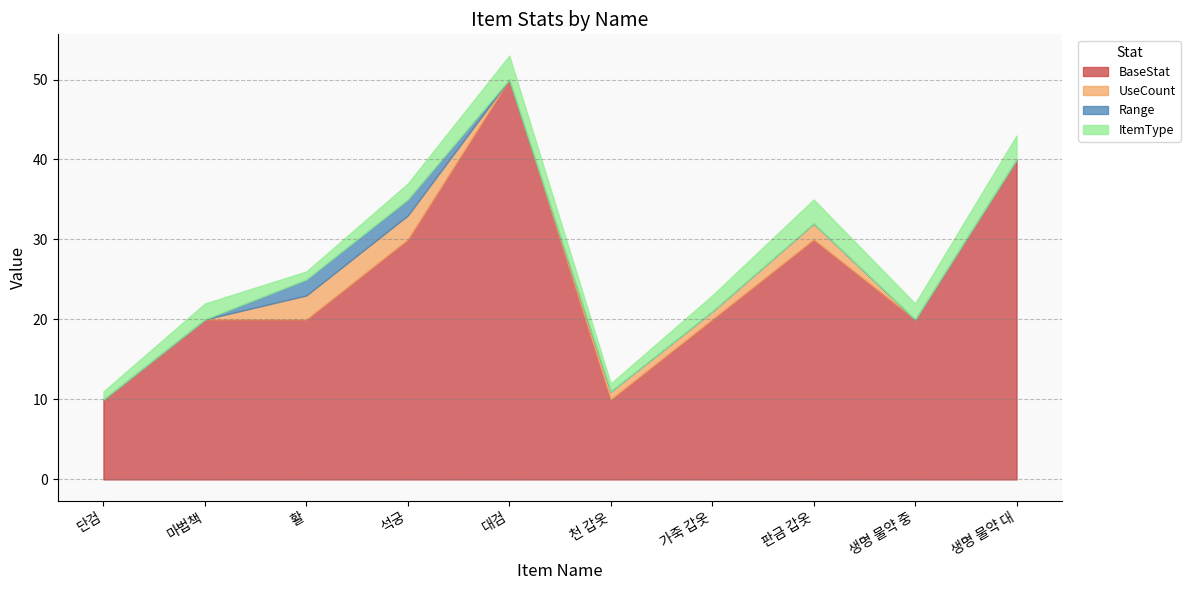

What is the average value of the ItemType series?

2